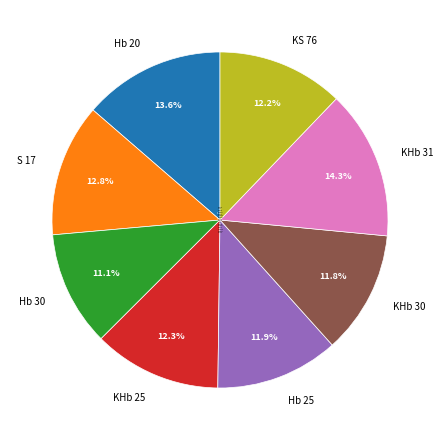

To the nearest percent, what percentage of the pie is Hb 30?

11%